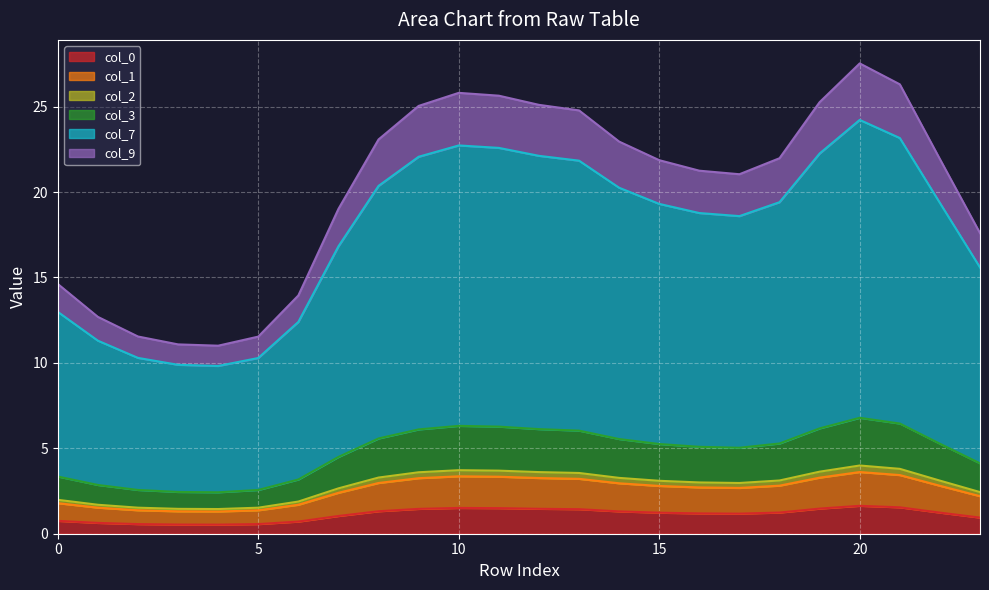

True or false: col_1 and col_0 intersect in this chart.

False